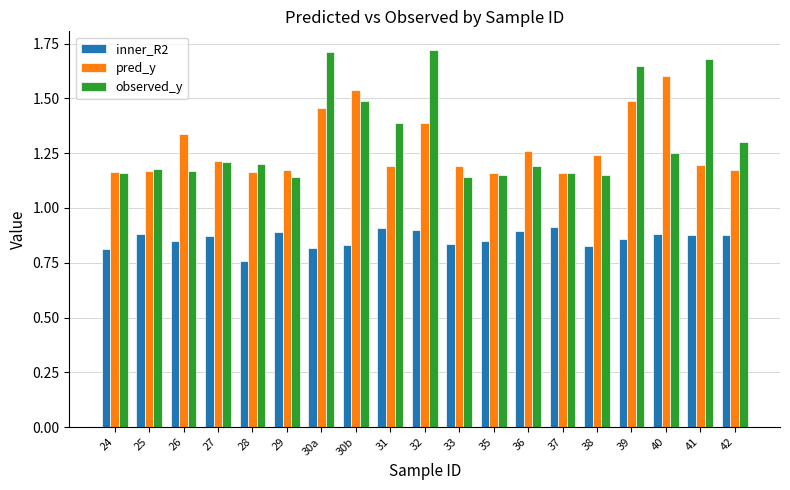

What is the spread (max minus min) of values at 25?

0.3